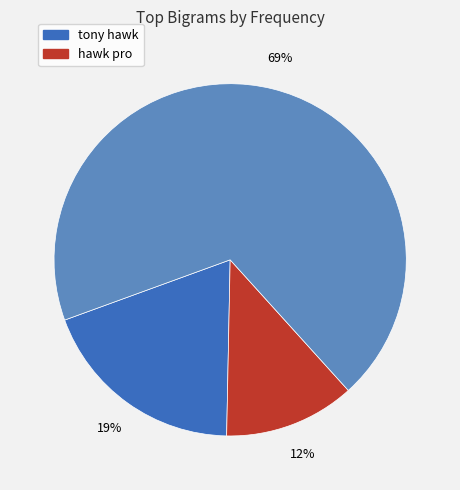

Is there a majority slice in this chart?

Yes